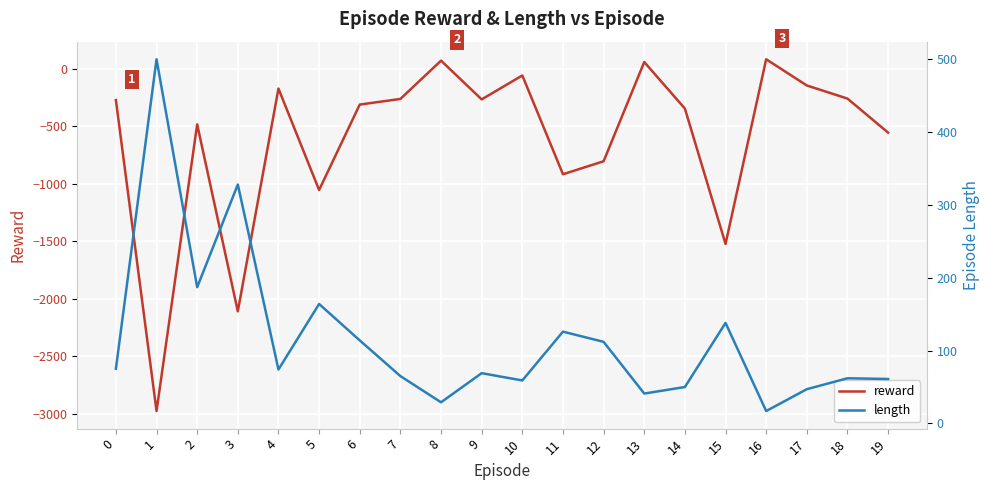

Where is the first local minimum for reward?

1